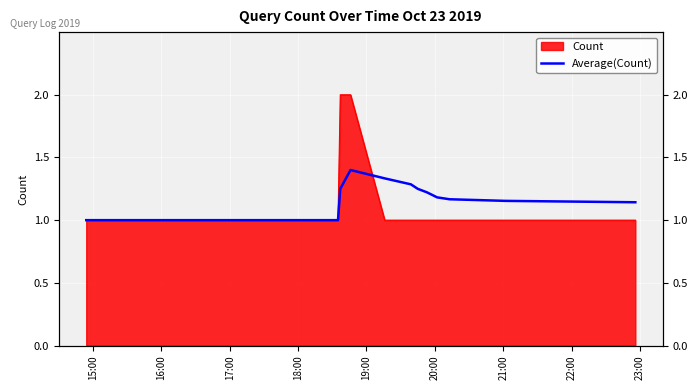

True or false: there are more than 0 points higher than both neighbors.

True